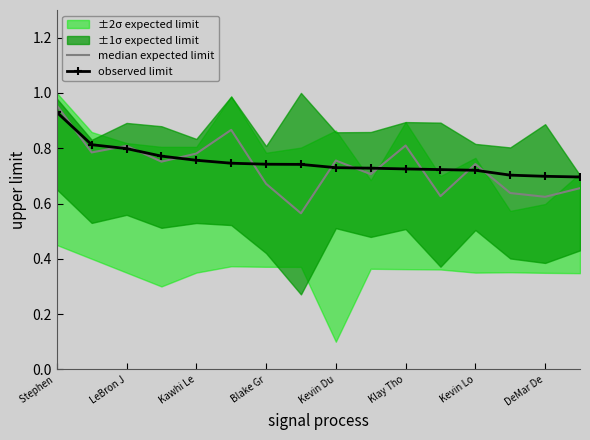

True or false: observed limit has more than 0 points higher than both neighbors.

False